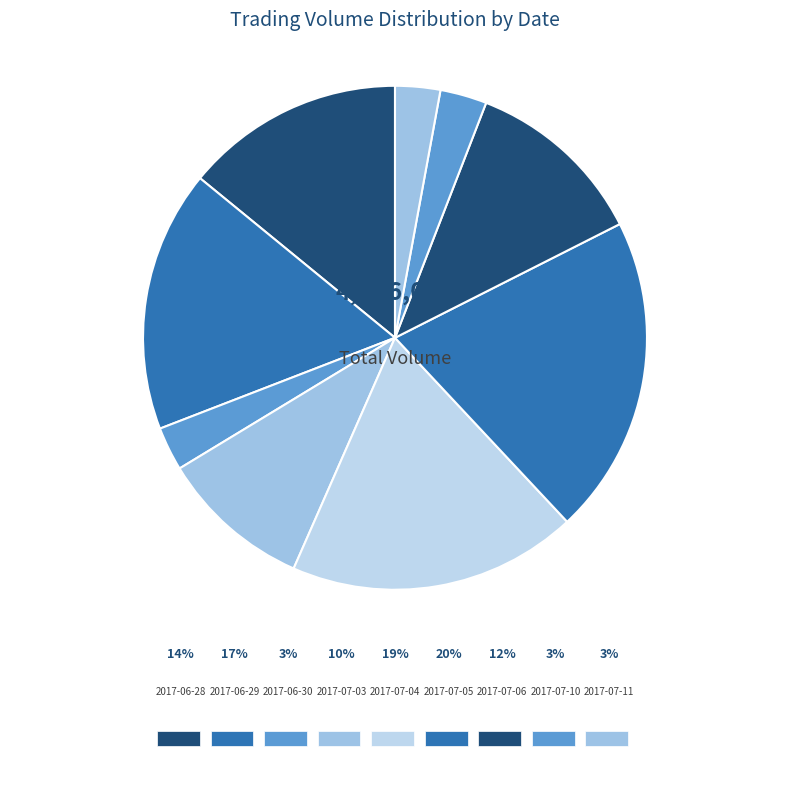

Is 2017-06-29 the majority of the pie?

No